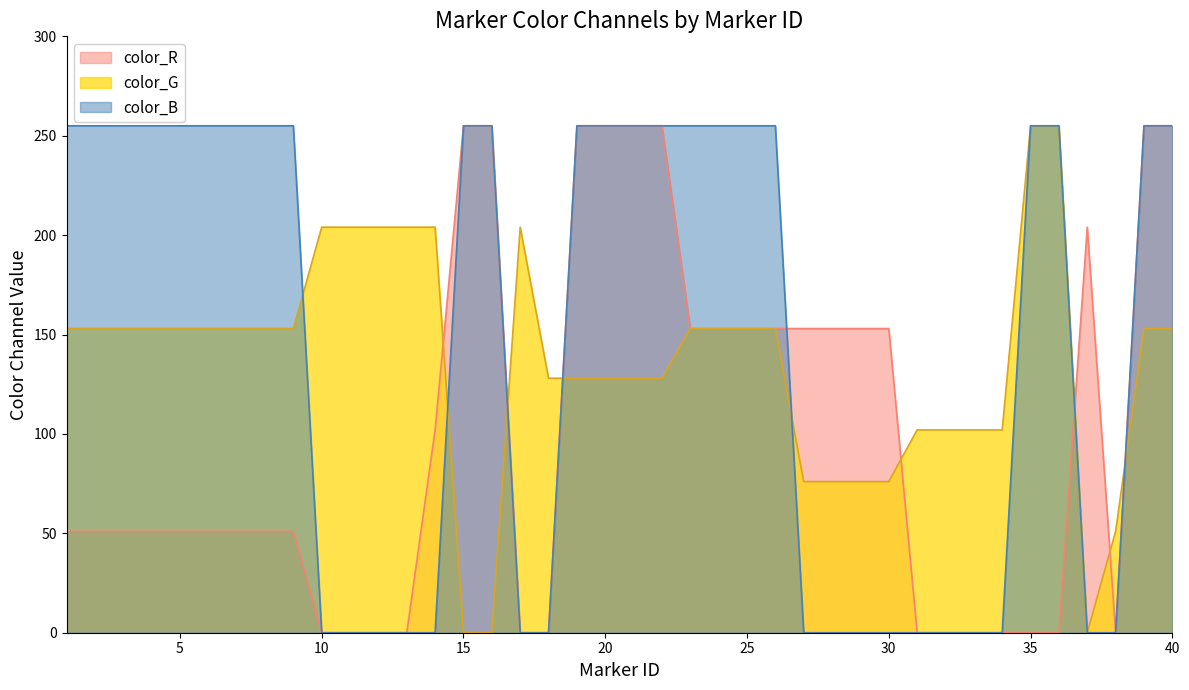

What is the difference between the maximum and minimum values in the color_R series?

255